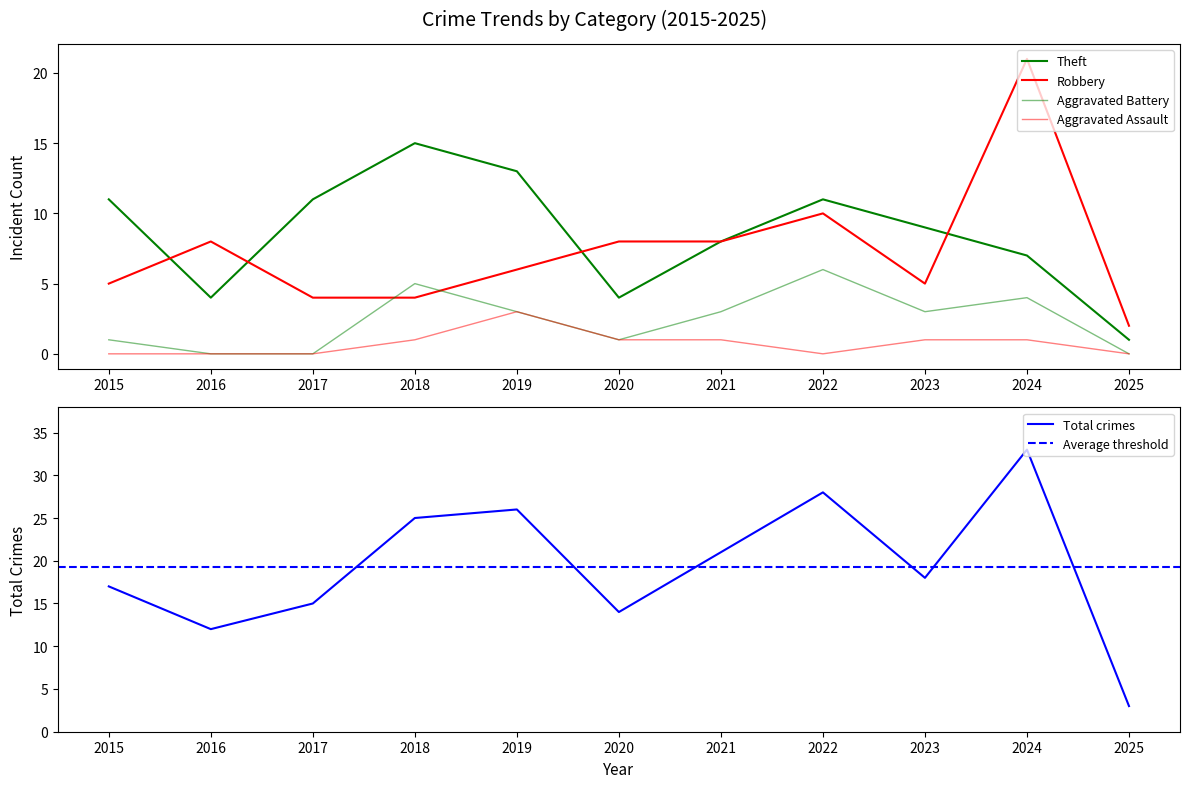

Is it true that Aggravated Battery equals 3 at 2021?

True